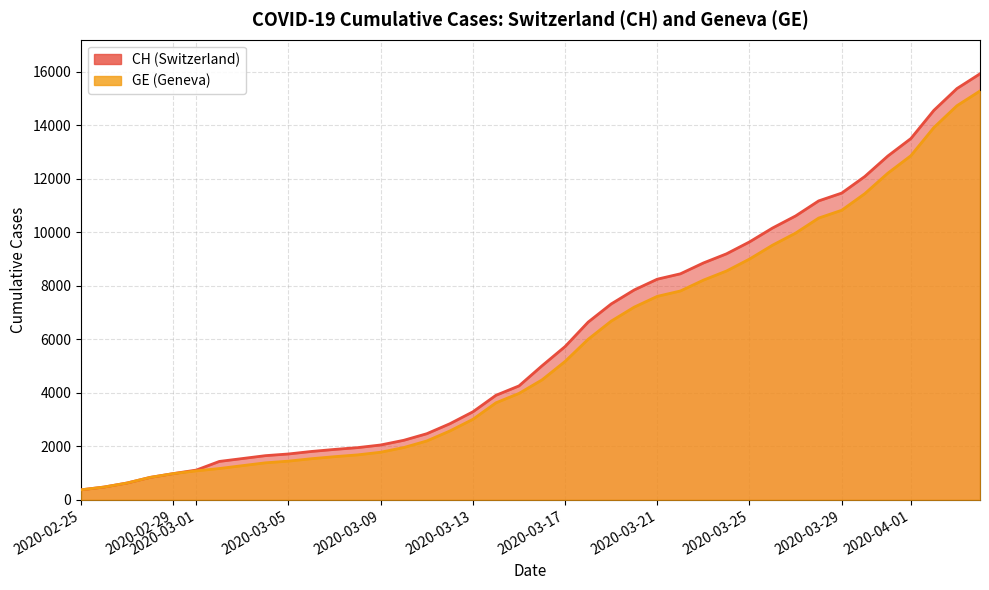

How many data points in GE are above 4485?

19